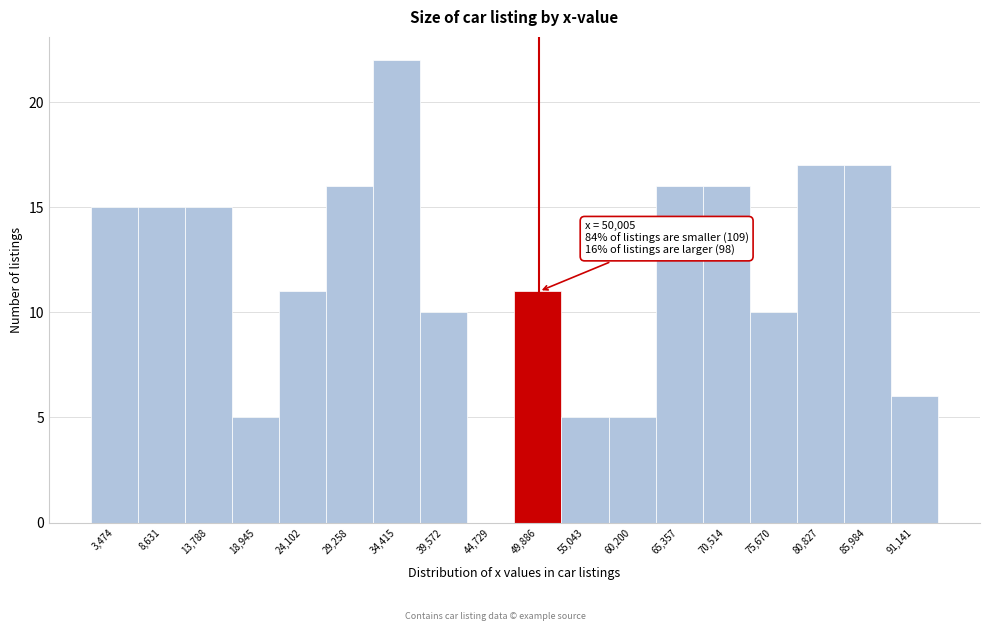

Over which range of the x-axis is the bar tallest?

32000 to 37000